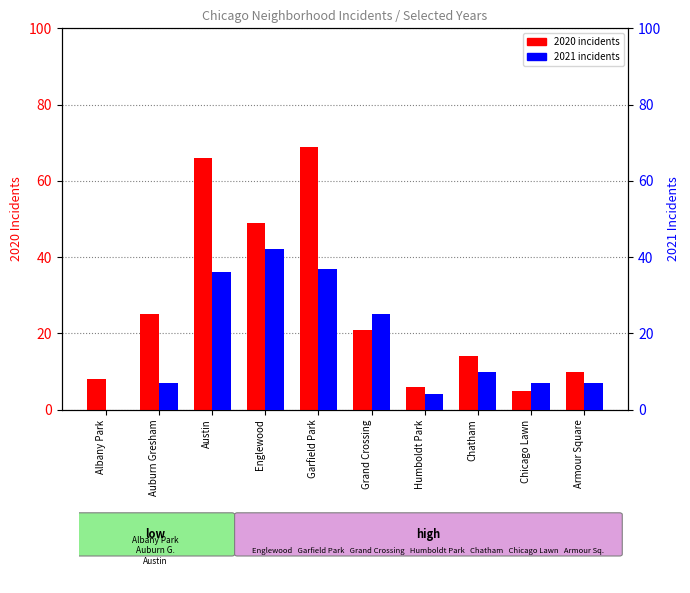

Reading right to left, what are all the values shown in this chart?

2020: Armour Square=10	Chicago Lawn=5	Chatham=14	Humboldt Park=6	Grand Crossing=21	Garfield Park=69	Englewood=49	Austin=66	Auburn Gresham=25	Albany Park=8
2021: Armour Square=7	Chicago Lawn=7	Chatham=10	Humboldt Park=4	Grand Crossing=25	Garfield Park=37	Englewood=42	Austin=36	Auburn Gresham=7	Albany Park=0